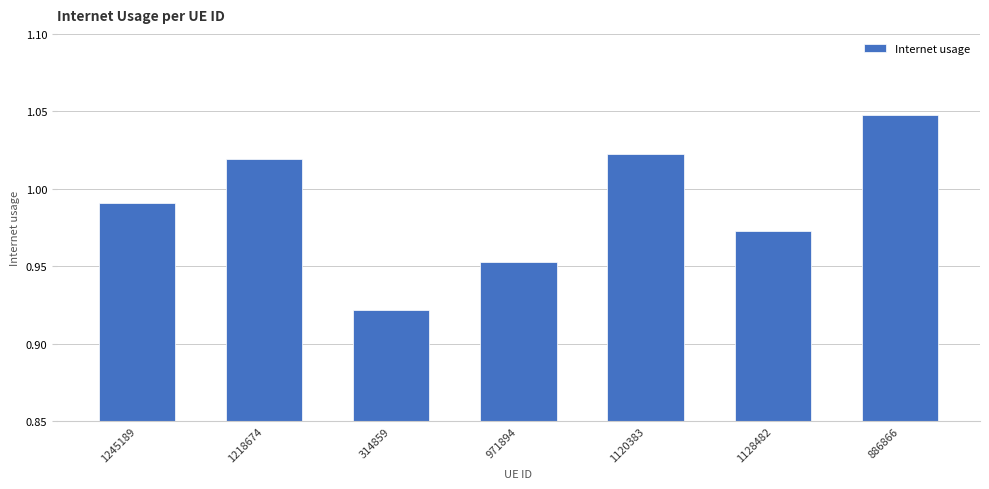

List the labels in order of value, largest first.

886866, 1120383, 1218674, 1245189, 1128482, 971894, 314859